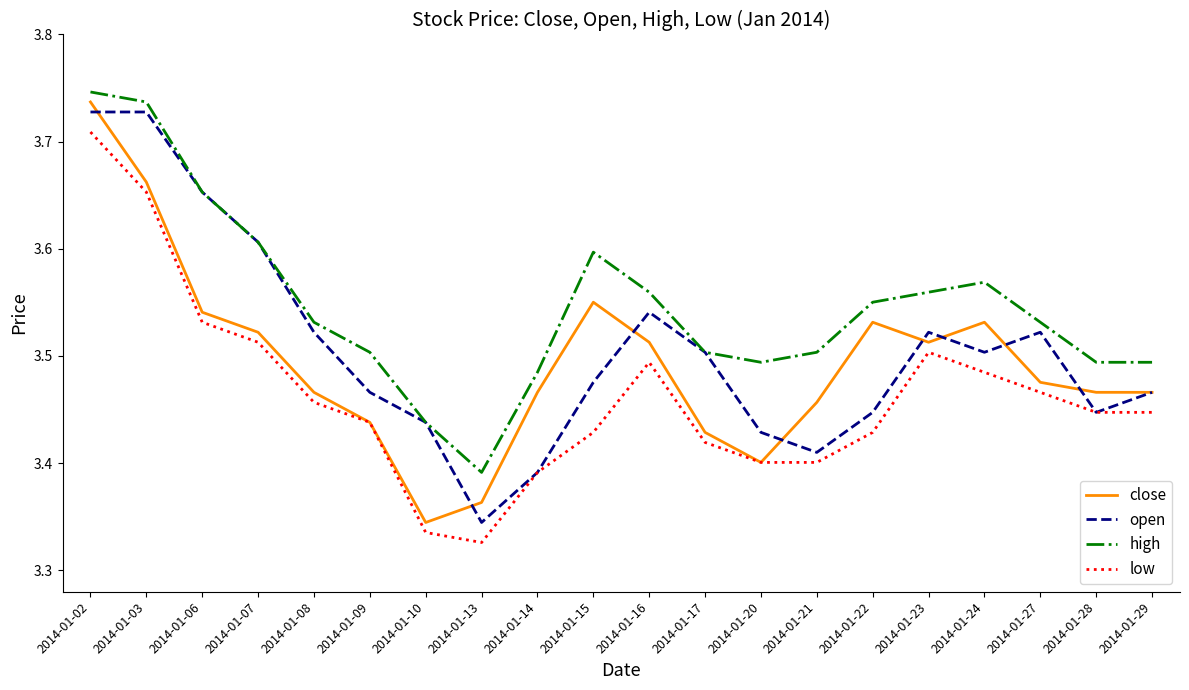

What are all the series names shown in the legend?

close, open, high, low